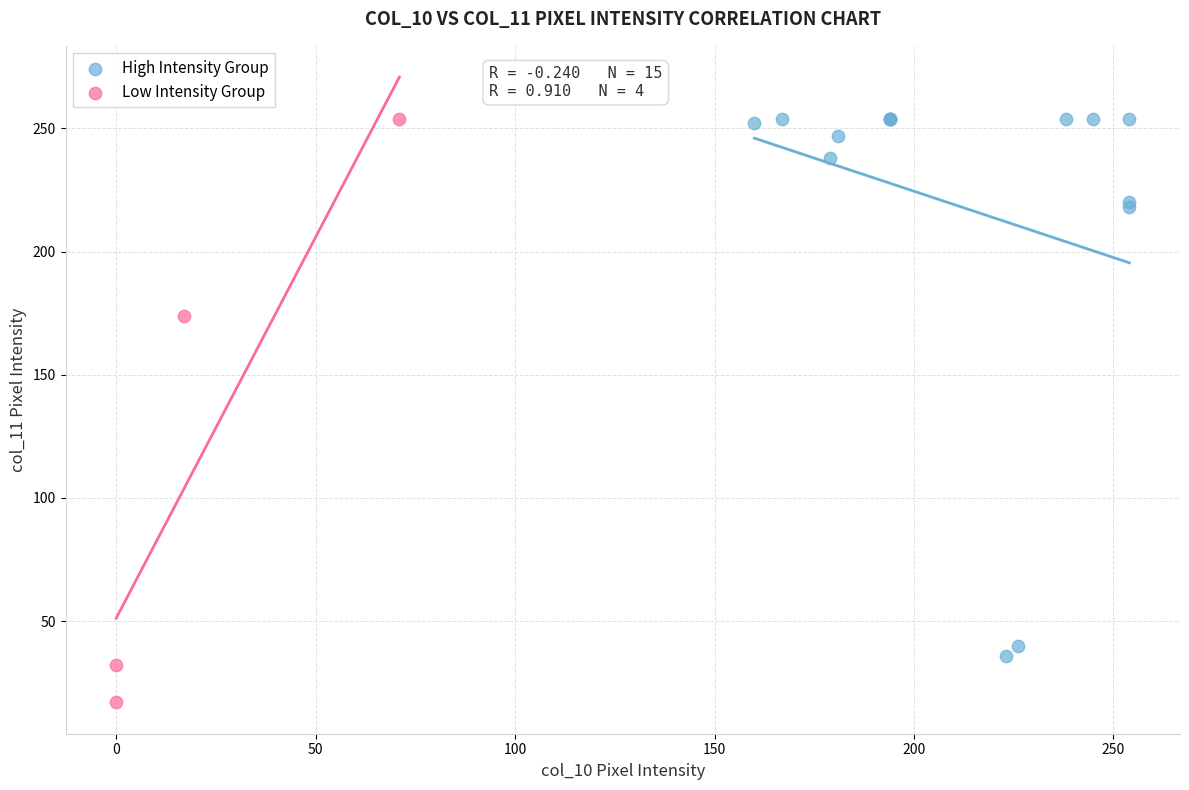

Which series contains the lowest Y value?

Low Intensity Group